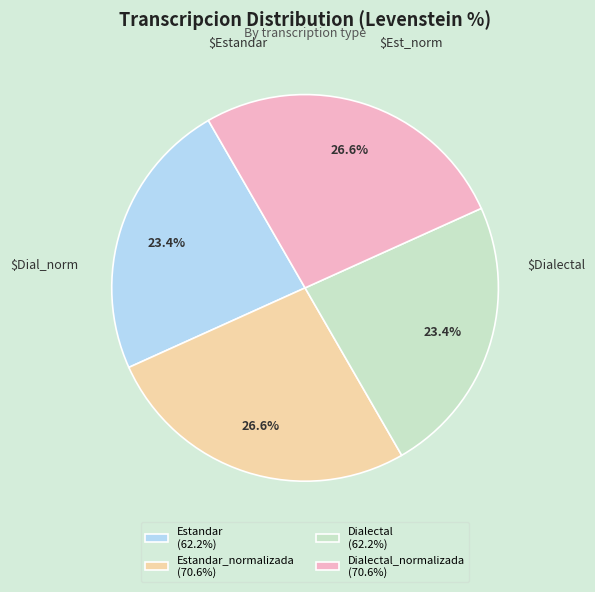

Which has a higher value, Dialectal_normalizada (70.6%) or Dialectal (62.2%)?

Dialectal_normalizada (70.6%)